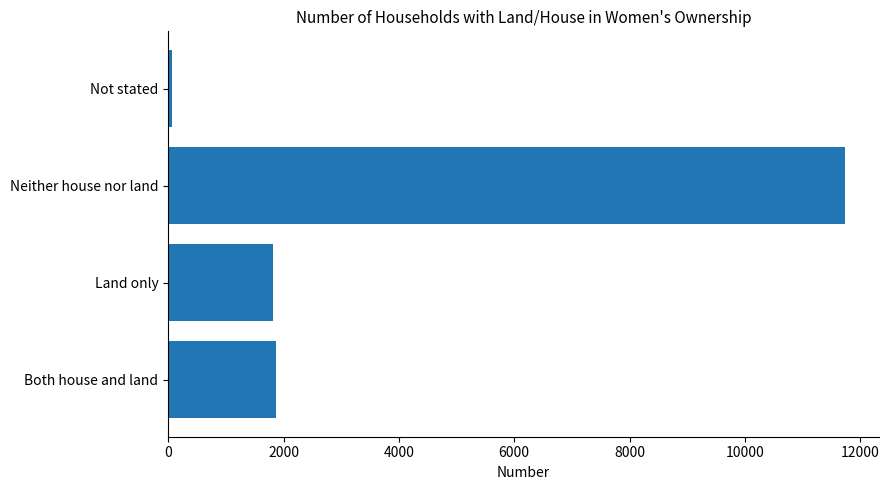

At which category does the chart reach its minimum across all series?

Not stated